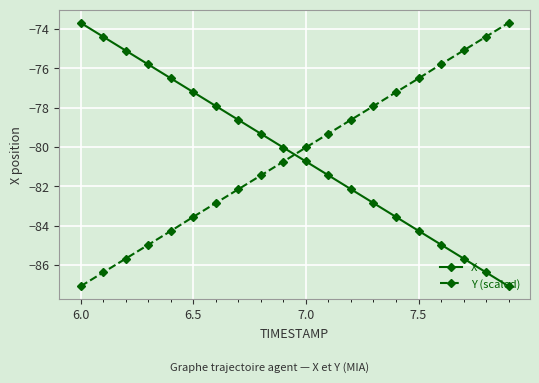

Does the chart display data point markers on the line(s)?

Yes